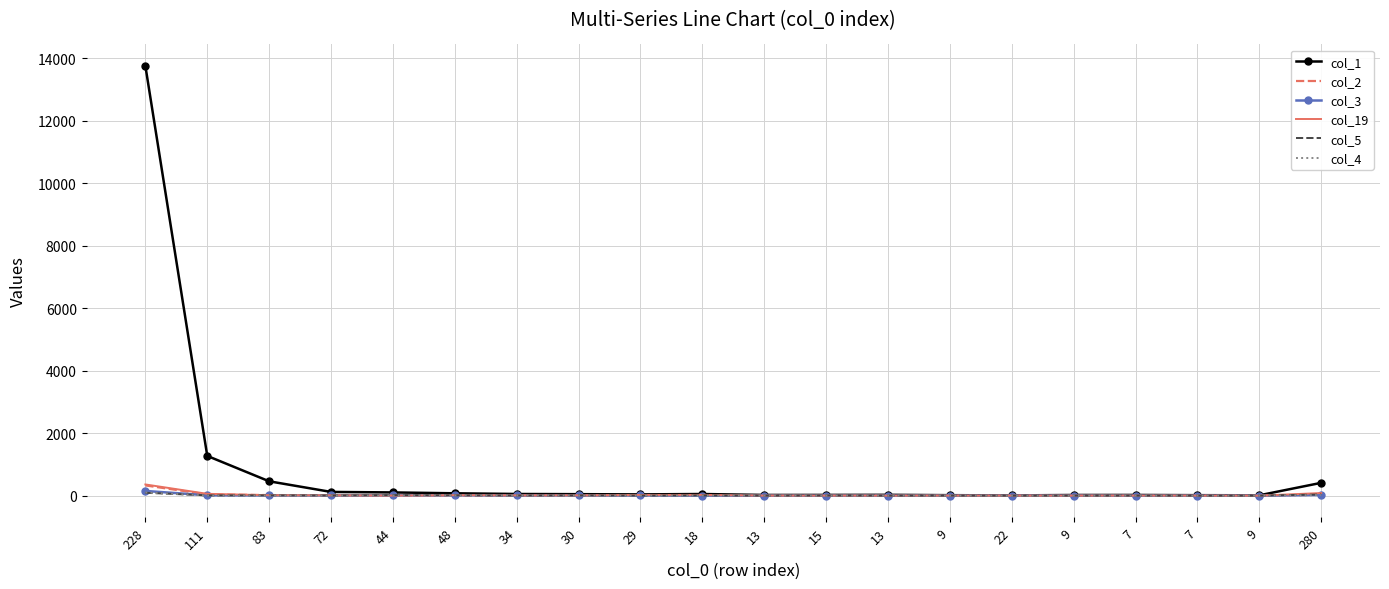

Which series ends up on top after the final intersection of col_2 and col_19?

col_19